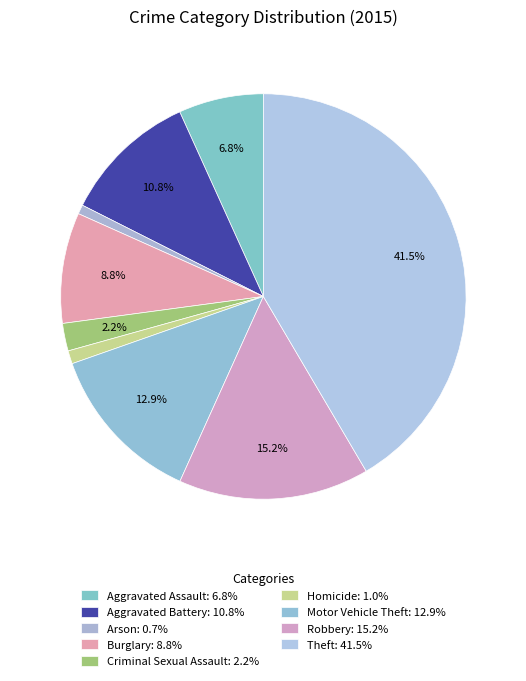

How much of the chart is everything except Criminal Sexual Assault?

97.8%